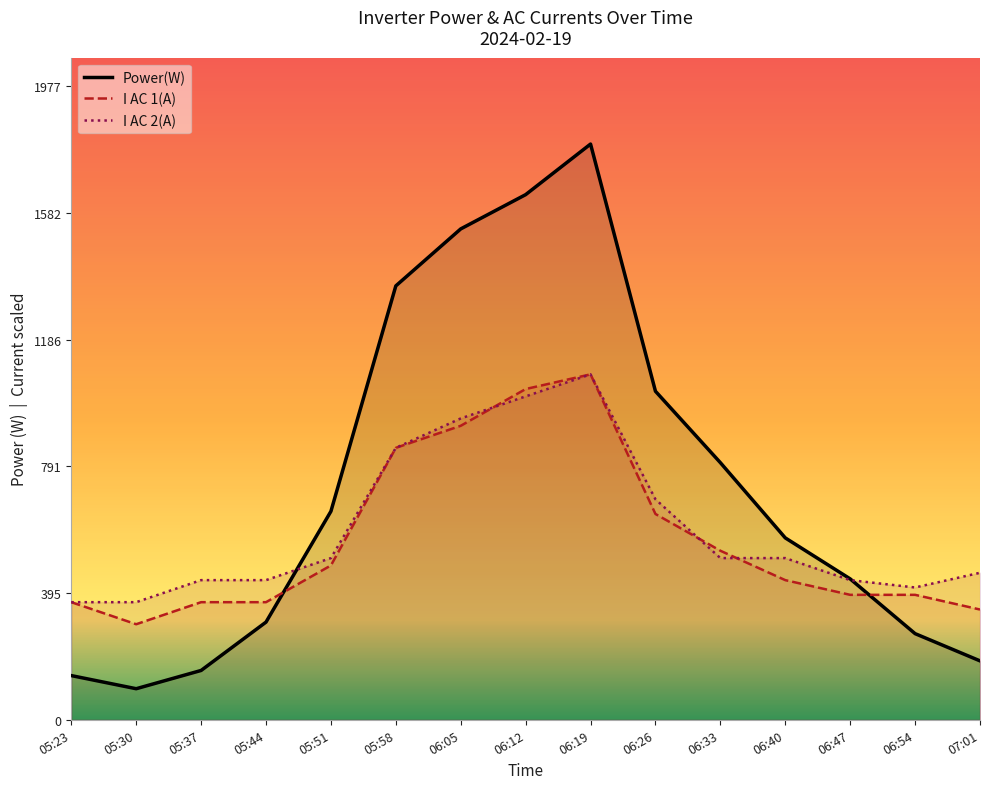

Between which two adjacent categories do I AC 2(A) and Power(W) first intersect?

05:44 and 05:51